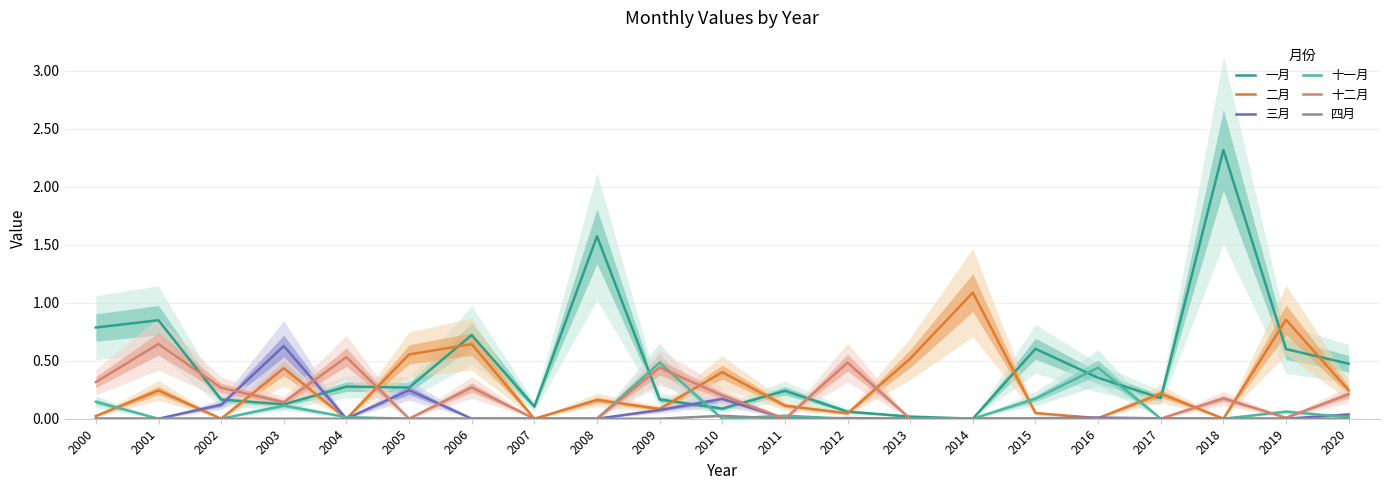

What value does the 十二月 series have at 2018?

0.2